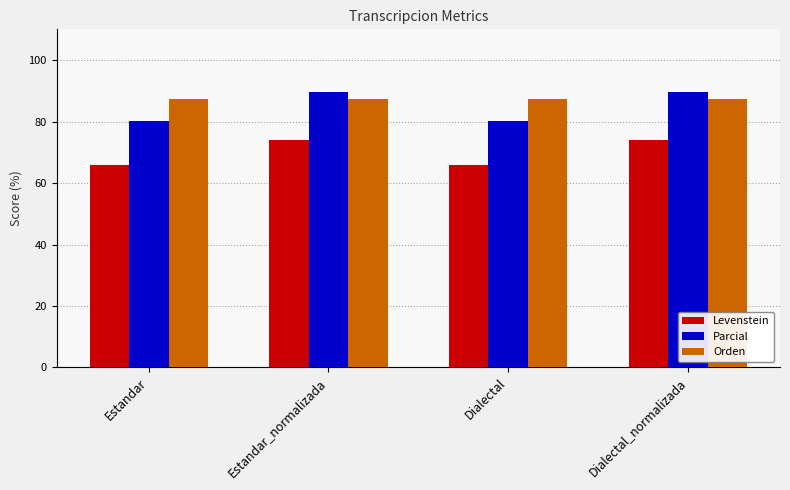

What position from the right is Estandar?

4